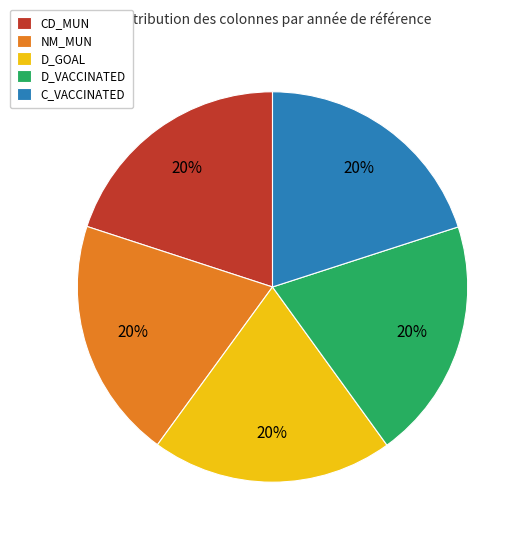

The D_VACCINATED slice represents 10% of the pie. True or false?

False